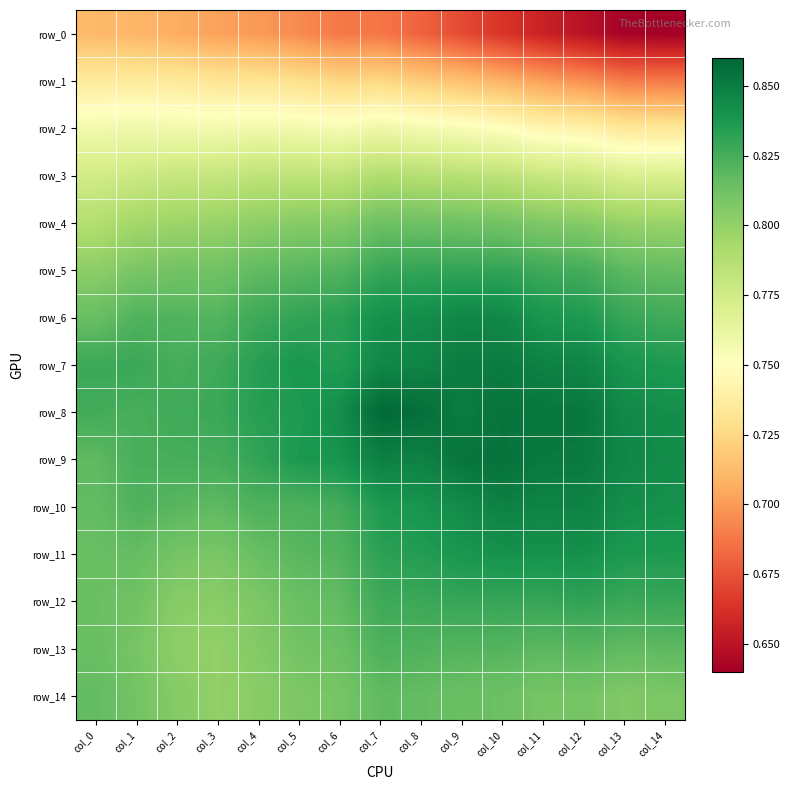

List the labels in order of row_11 value, smallest first.

col_3, col_2, col_0, col_4, col_1, col_5, col_6, col_7, col_8, col_14, col_13, col_9, col_11, col_10, col_12